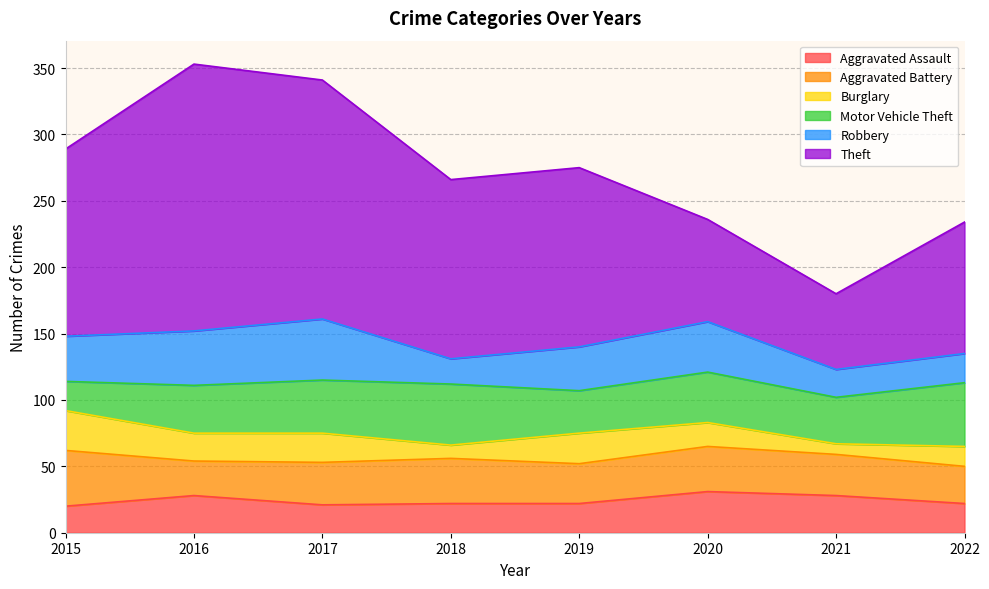

What is the spread (max minus min) of values at 2020?

59